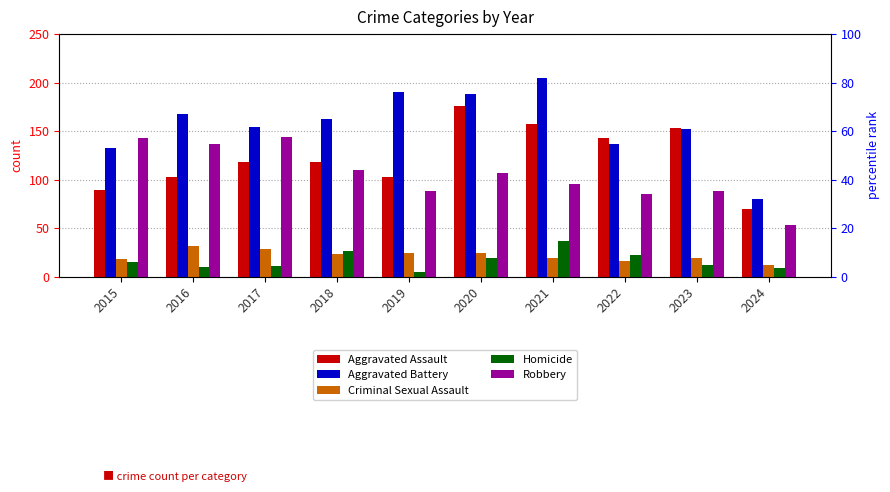

What value does the Robbery series have at 2015, to the nearest 5?

145